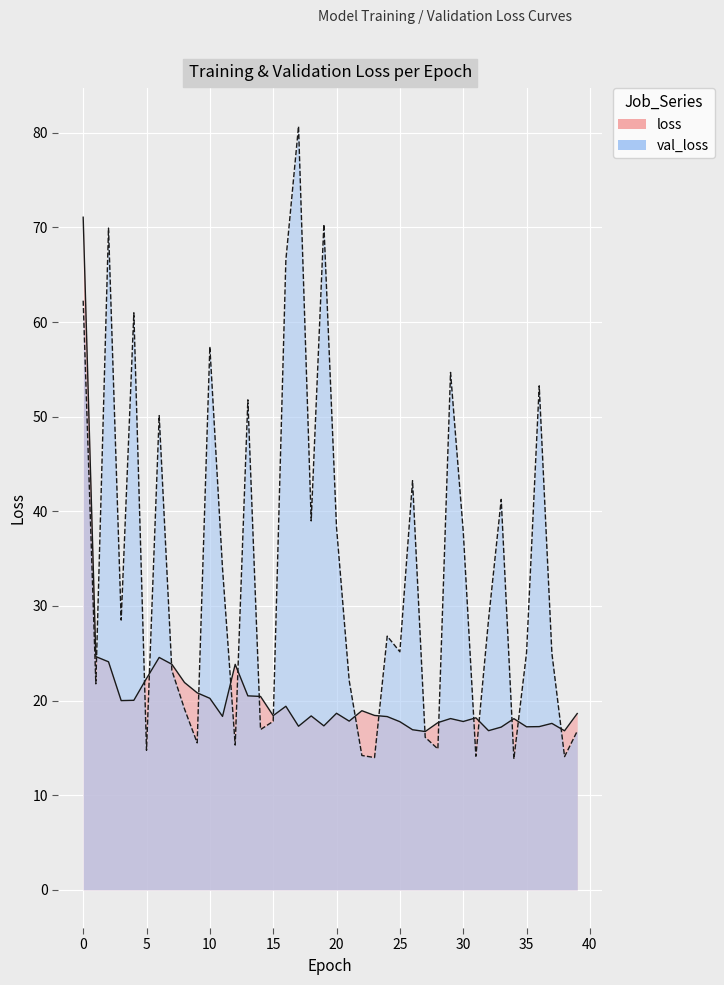

What is the value of the val_loss point at the 40th from the left?

16.8